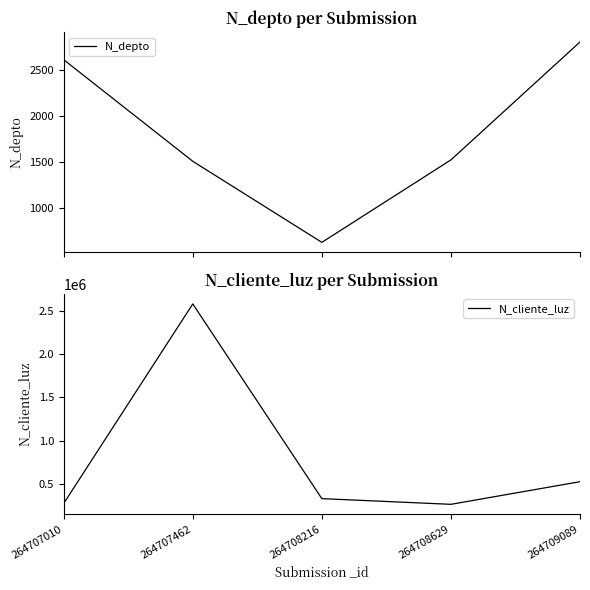

In N_cliente_luz, how many points are higher than both neighbors (excluding endpoints)?

1